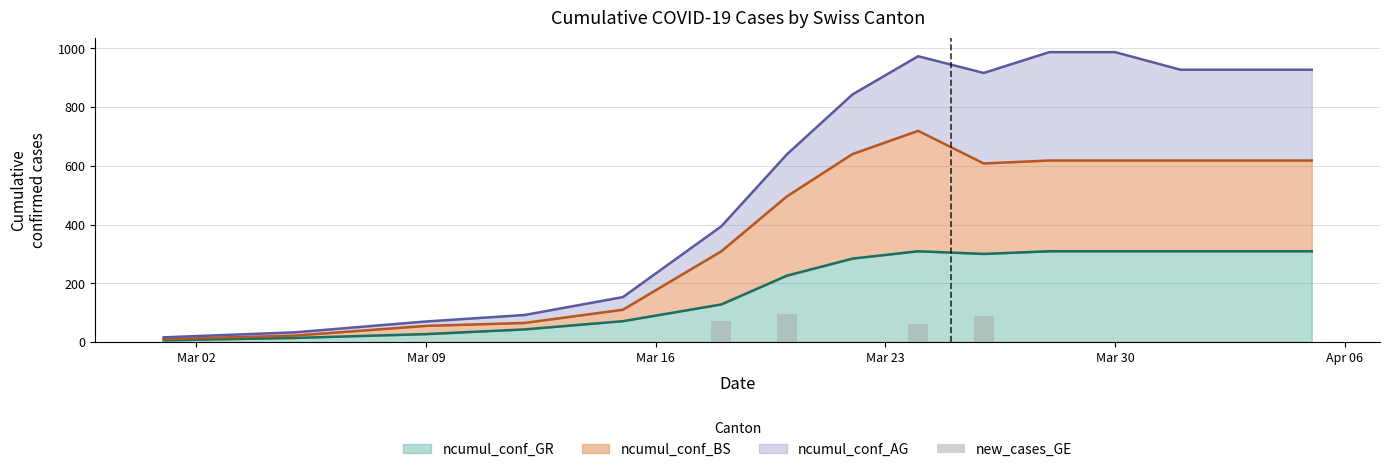

What is the maximum value for ncumul_conf_GR?

309